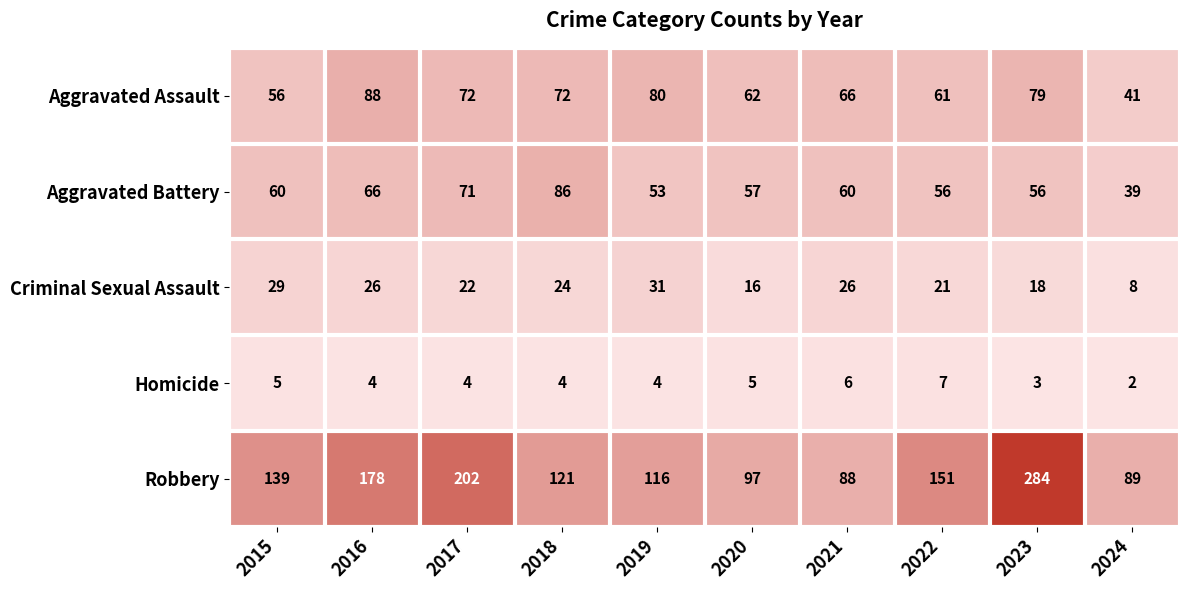

Rank the series by their maximum value, from highest to lowest.

Robbery, Aggravated Assault, Aggravated Battery, Criminal Sexual Assault, Homicide